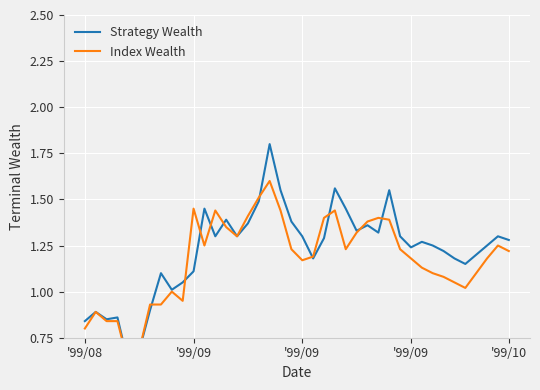

In Strategy Wealth, how many points are lower than both neighbors (excluding endpoints)?

10